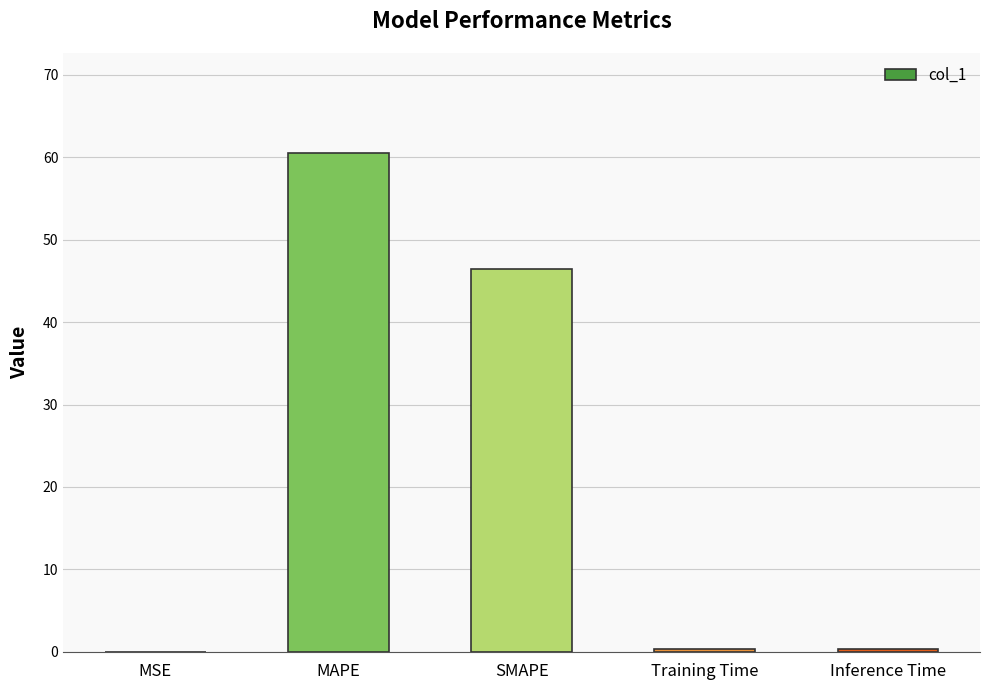

Is it true that the value at MSE is 0.0?

True